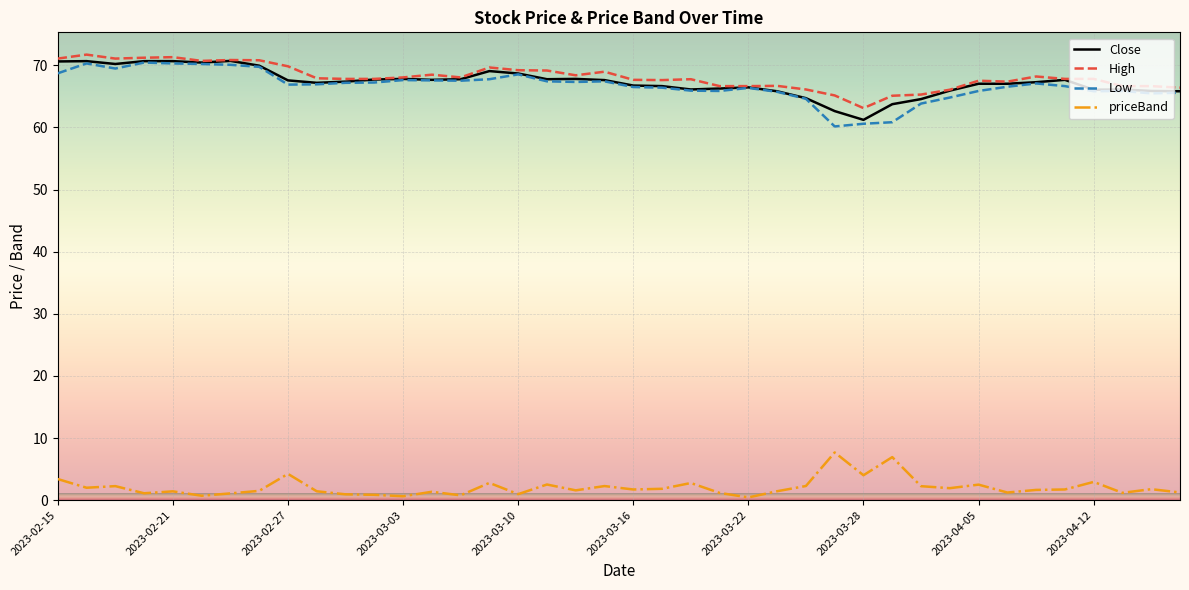

What is the maximum value shown in the chart?

71.7